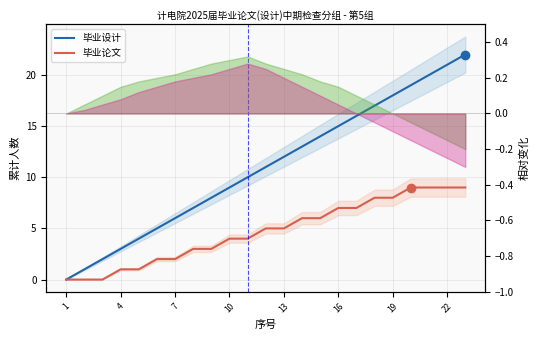

Does the chart have visible grid lines?

Yes